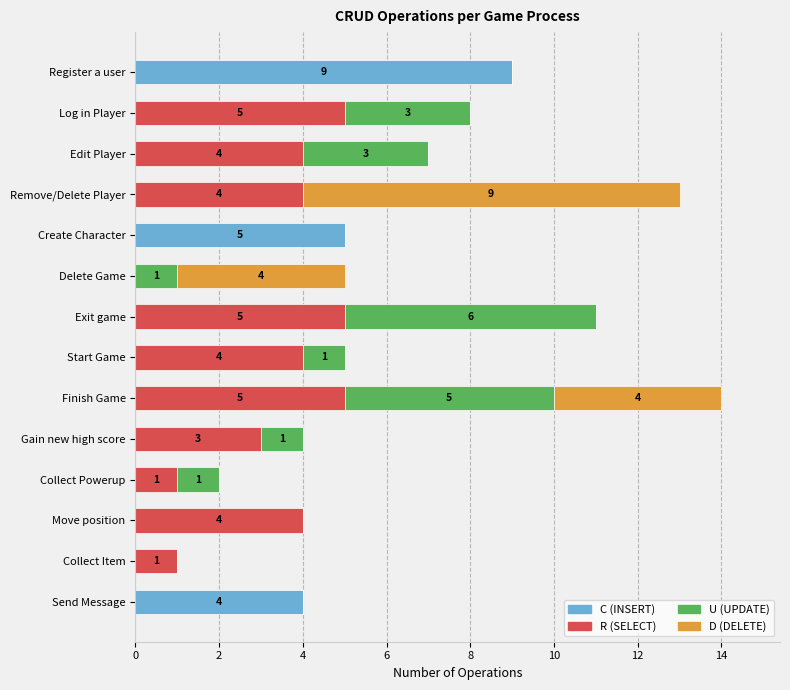

What is the total value across all series at Start Game?

5